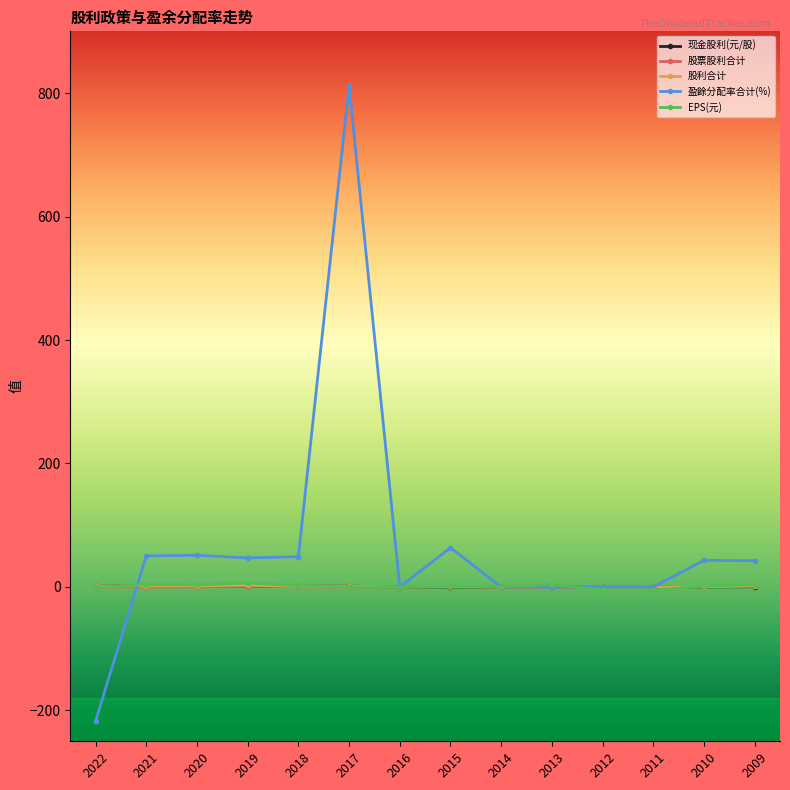

Between 2022 and 2019, which series saw the biggest shift?

盈餘分配率合计(%)